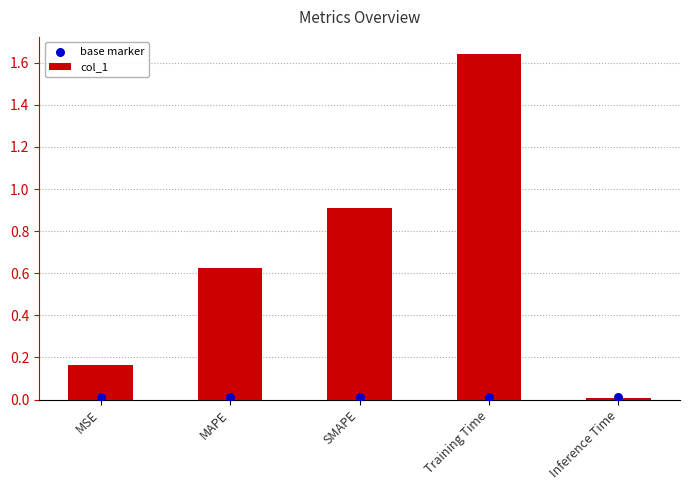

Is the value of base marker at MAPE greater than the value of col_1 at SMAPE?

No